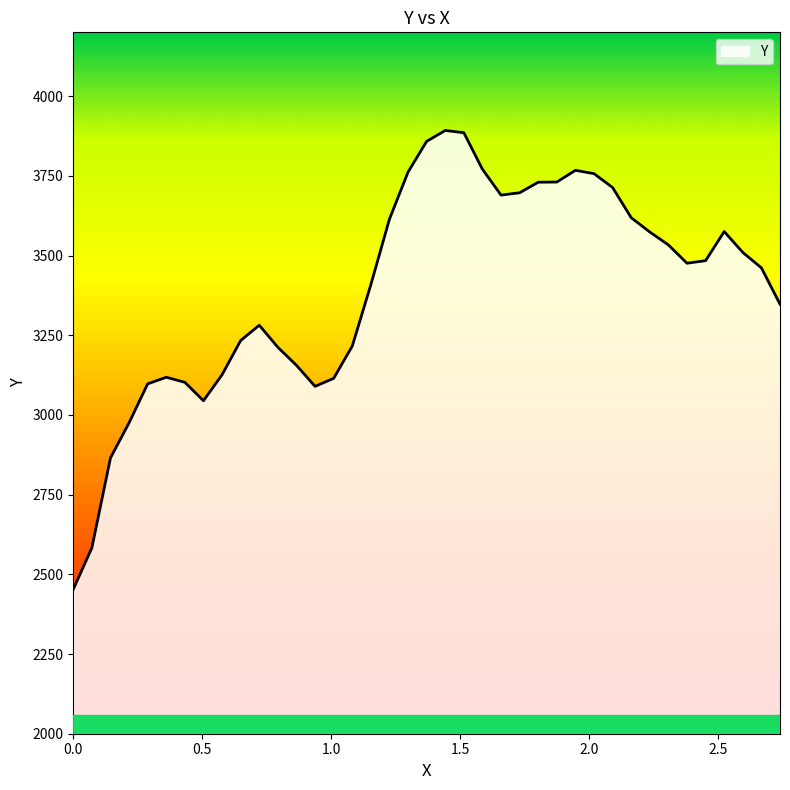

True or false: there are more than 2 points higher than both neighbors.

True